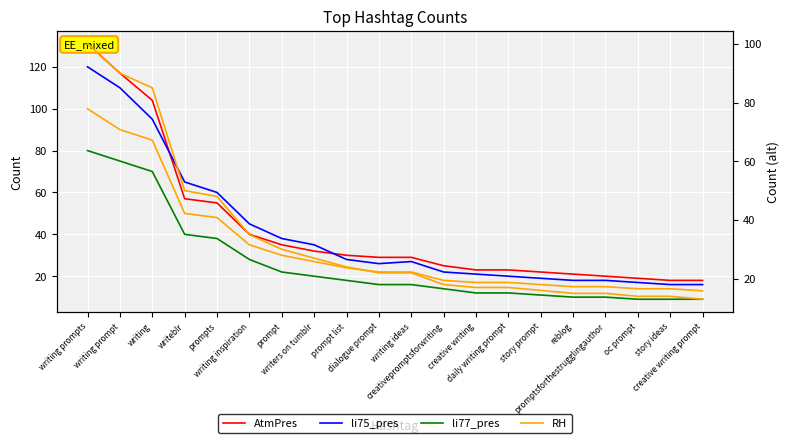

What is the sum of the RH values at prompt list and story prompt?

40